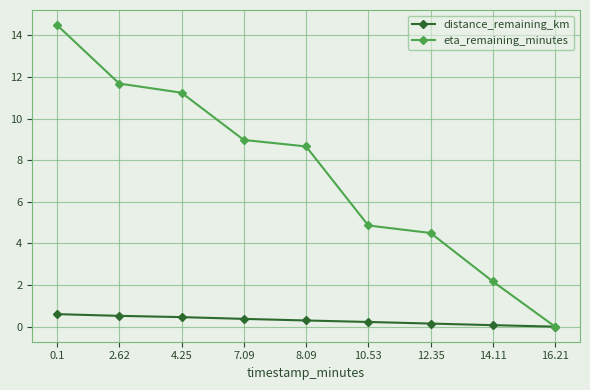

Is the value of distance_remaining_km at 2.62 greater than the value of eta_remaining_minutes at 7.09?

No